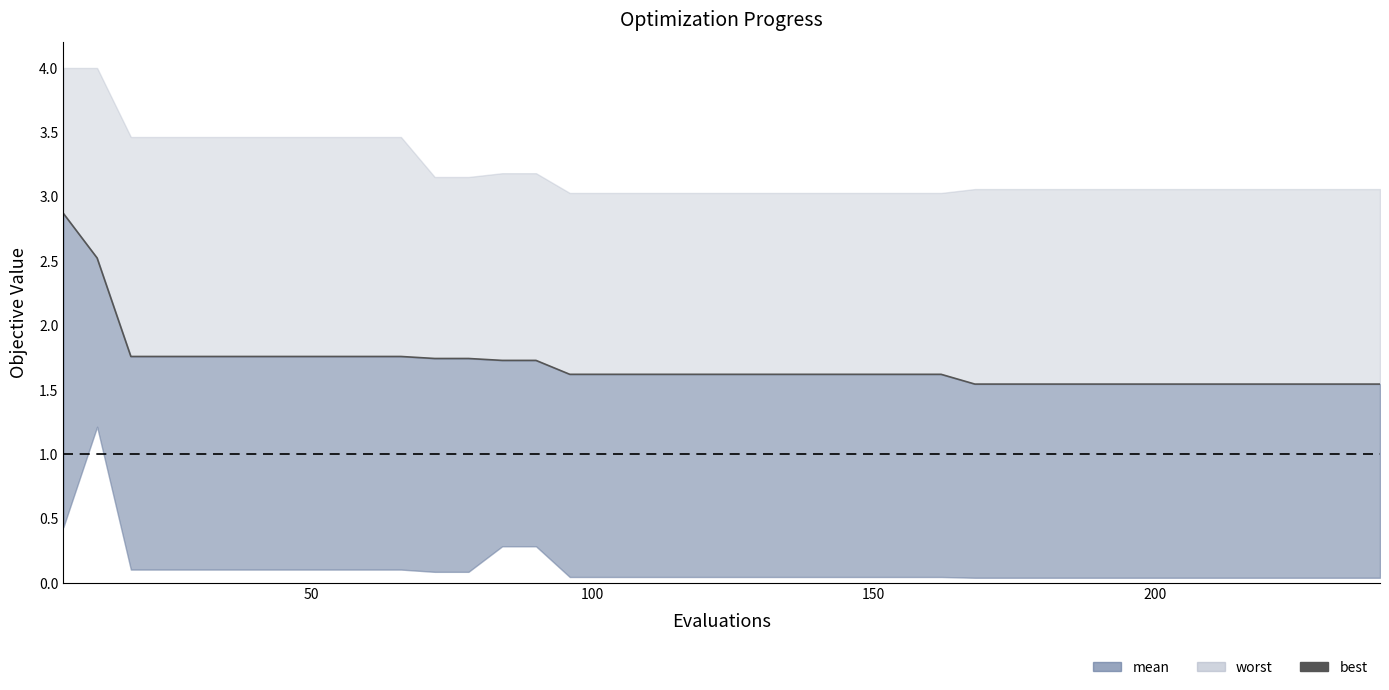

What is the average value?

1.7